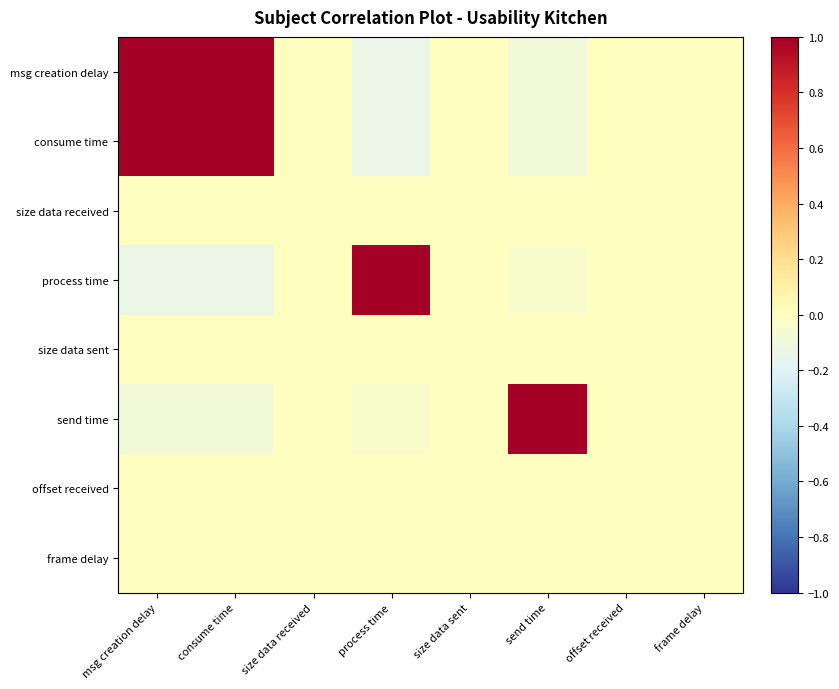

Reading left to right, what are all the values shown in this chart?

msg creation delay: msg creation delay=1.0	consume time=1.0	size data received=0.0	process time=-0.1	size data sent=0.0	send time=-0.1	offset received=0.0	frame delay=0.0
consume time: msg creation delay=1.0	consume time=1.0	size data received=0.0	process time=-0.1	size data sent=0.0	send time=-0.1	offset received=0.0	frame delay=0.0
size data received: msg creation delay=0.0	consume time=0.0	size data received=0.0	process time=0.0	size data sent=0.0	send time=0.0	offset received=0.0	frame delay=0.0
process time: msg creation delay=-0.1	consume time=-0.1	size data received=0.0	process time=1.0	size data sent=0.0	send time=-0.0	offset received=0.0	frame delay=0.0
size data sent: msg creation delay=0.0	consume time=0.0	size data received=0.0	process time=0.0	size data sent=0.0	send time=0.0	offset received=0.0	frame delay=0.0
send time: msg creation delay=-0.1	consume time=-0.1	size data received=0.0	process time=-0.0	size data sent=0.0	send time=1.0	offset received=0.0	frame delay=0.0
offset received: msg creation delay=0.0	consume time=0.0	size data received=0.0	process time=0.0	size data sent=0.0	send time=0.0	offset received=0.0	frame delay=0.0
frame delay: msg creation delay=0.0	consume time=0.0	size data received=0.0	process time=0.0	size data sent=0.0	send time=0.0	offset received=0.0	frame delay=0.0